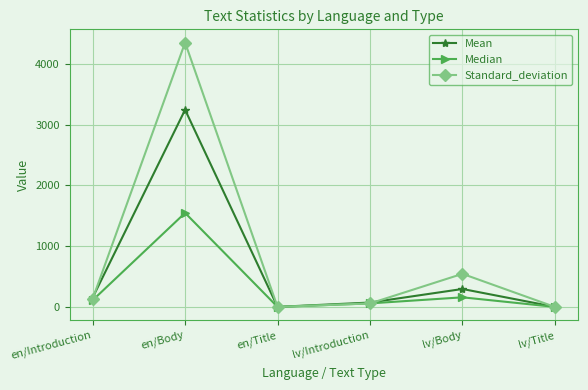

At which category does Standard_deviation reach its first local valley?

en/Title